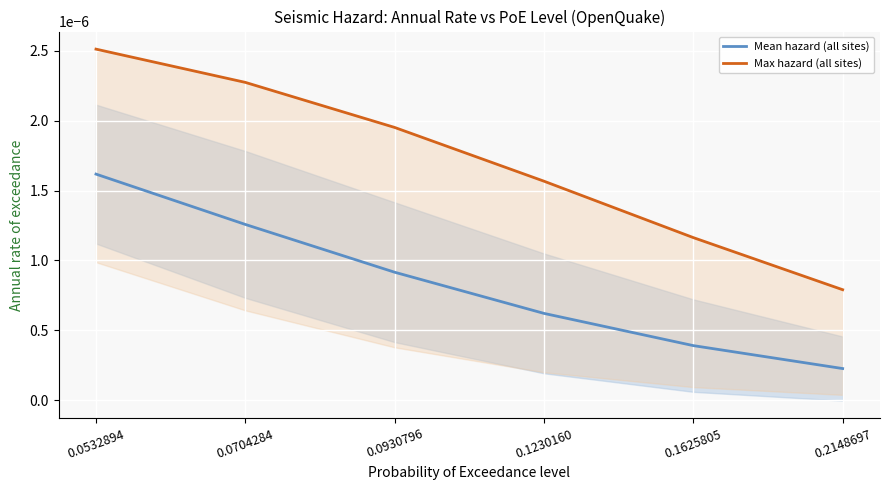

Rank the categories by Max hazard (all sites) value from highest to lowest.

0.0532894, 0.0704284, 0.0930796, 0.1230160, 0.1625805, 0.2148697